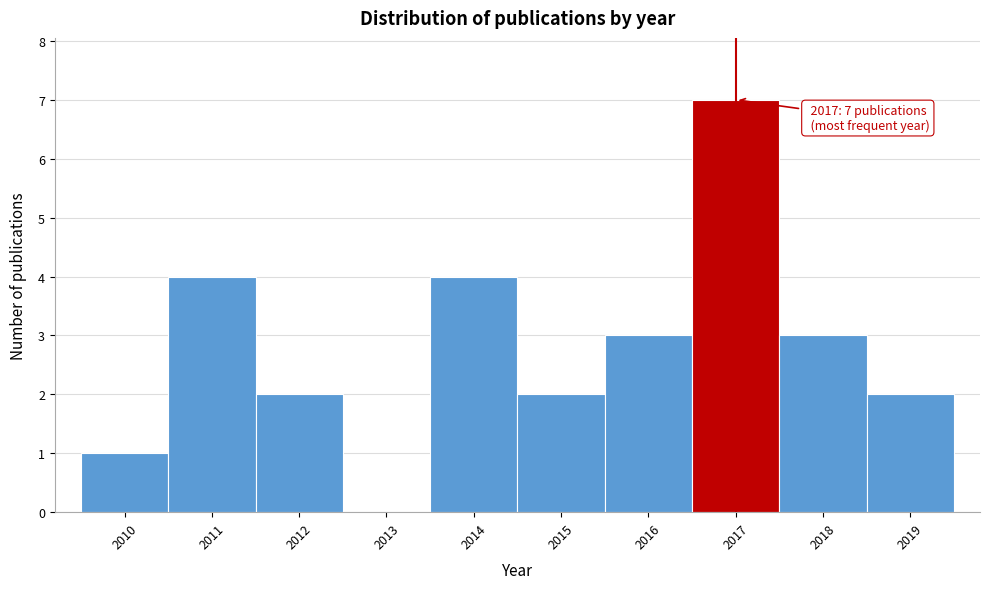

Which range on the x-axis has the tallest bar?

2016.5 to 2017.5